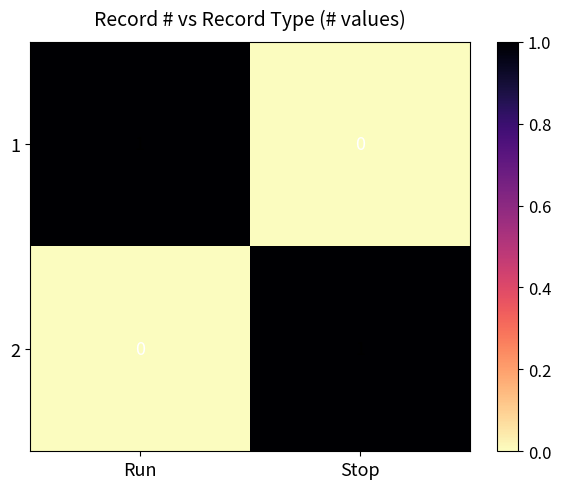

Rank the series at Stop from lowest to highest value.

1, 2